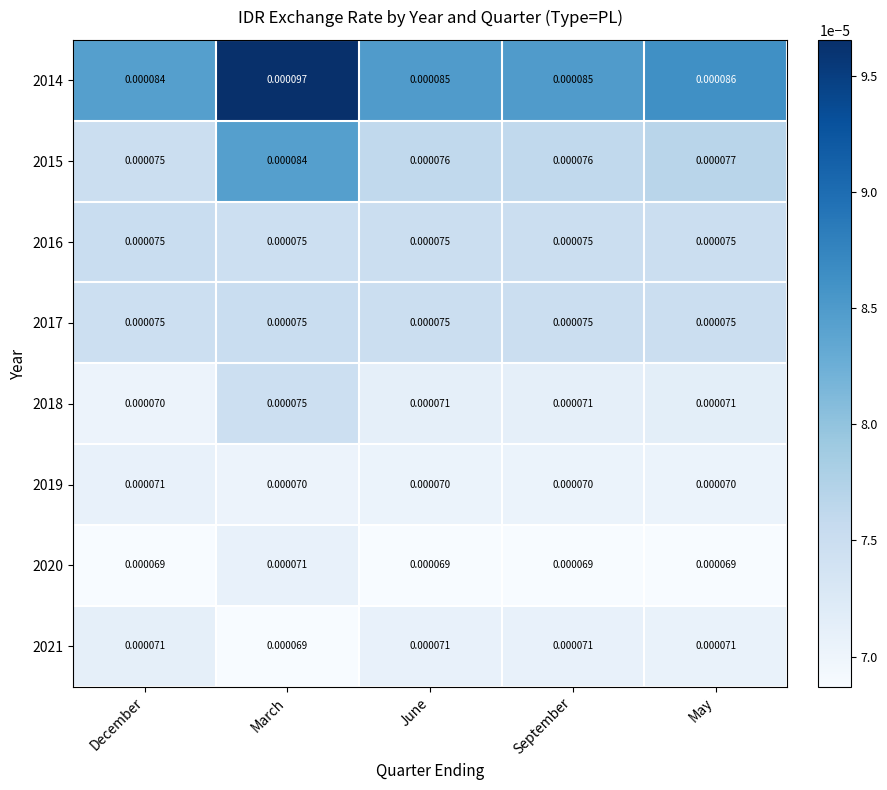

Which label corresponds to the largest value in the chart?

March